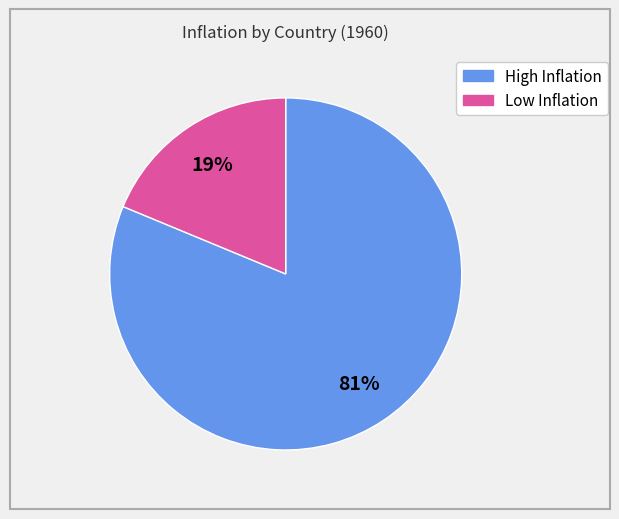

To the nearest percent, what is the average slice percentage?

50%